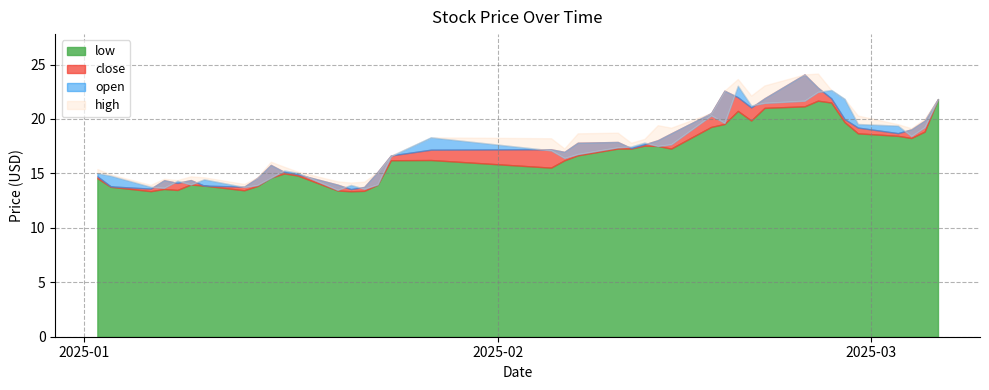

What are all the series names shown in the legend?

close, open, low, high